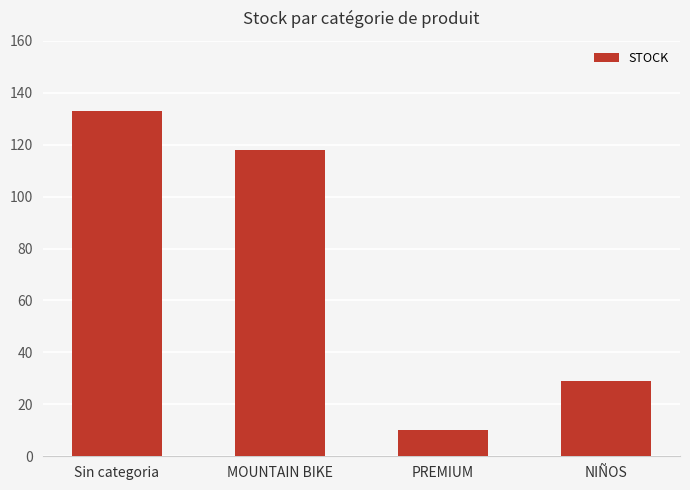

The value at MOUNTAIN BIKE is 49. True or false?

False